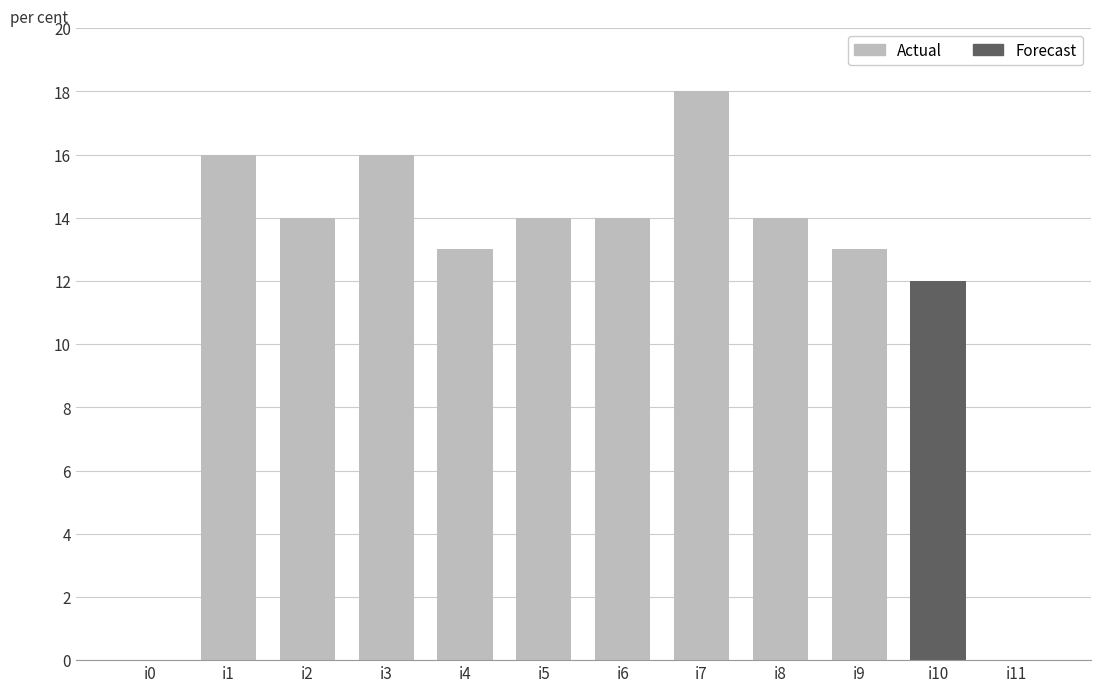

Reading right to left, transcribe all the data shown in this chart.

0	12	13	14	18	14	14	13	16	14	16	0